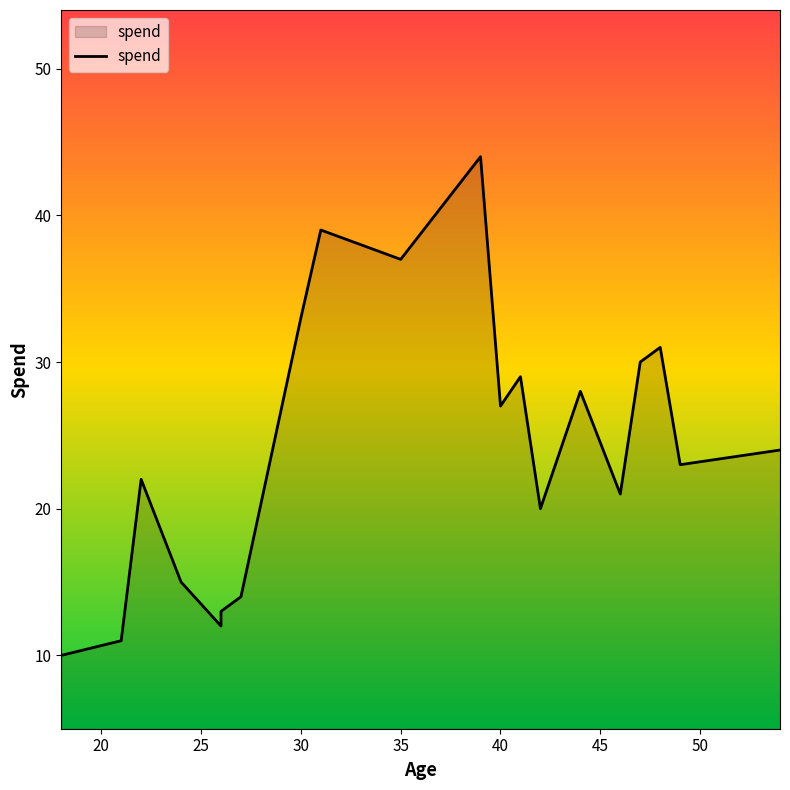

Reading left to right, extract all data points from this chart.

10	11	22	15	12	13	14	33	39	37	44	27	29	20	28	21	30	31	23	24